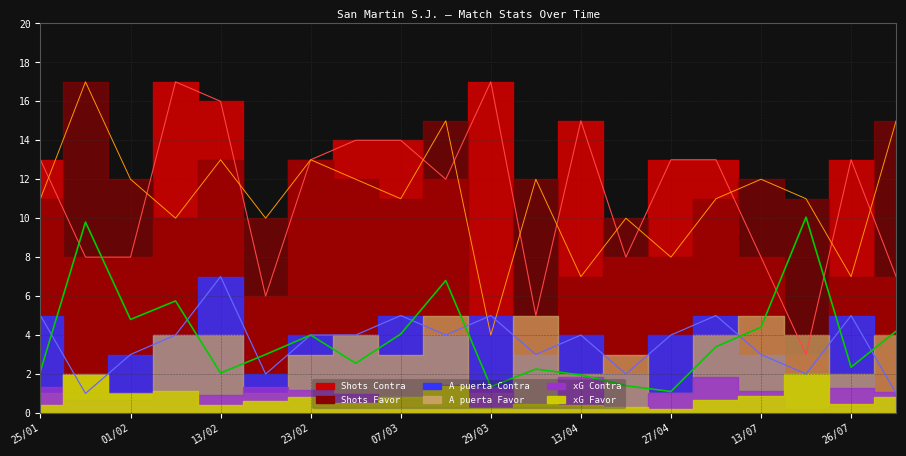

At how many categories does at least one series exceed 14?

7